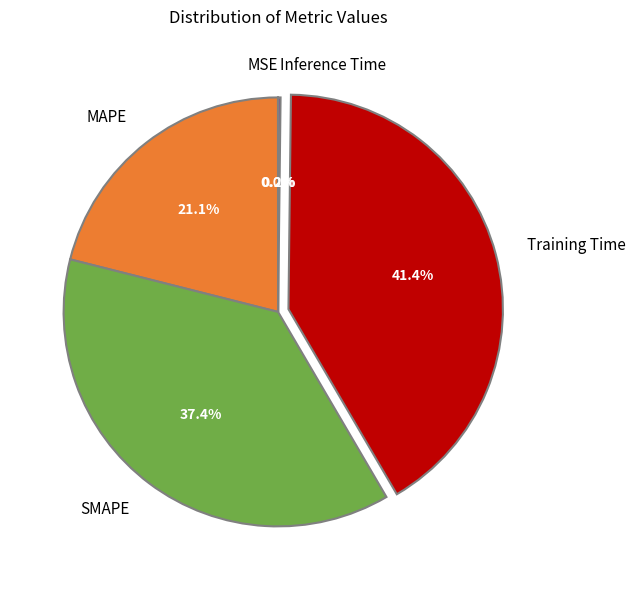

What portion of the pie excludes SMAPE?

62.6%